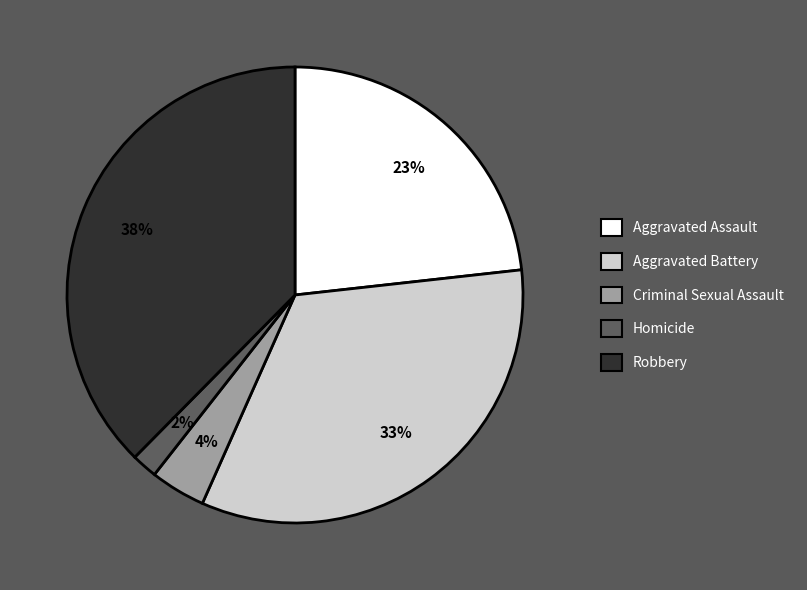

Which slice is the smallest?

Homicide